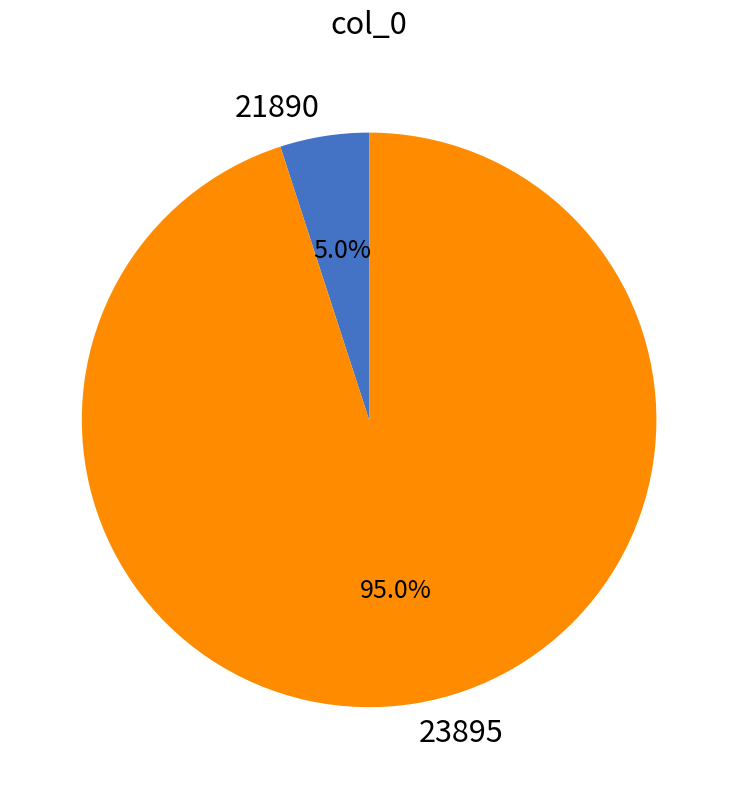

Which has a higher value, 23895 or 21890?

23895